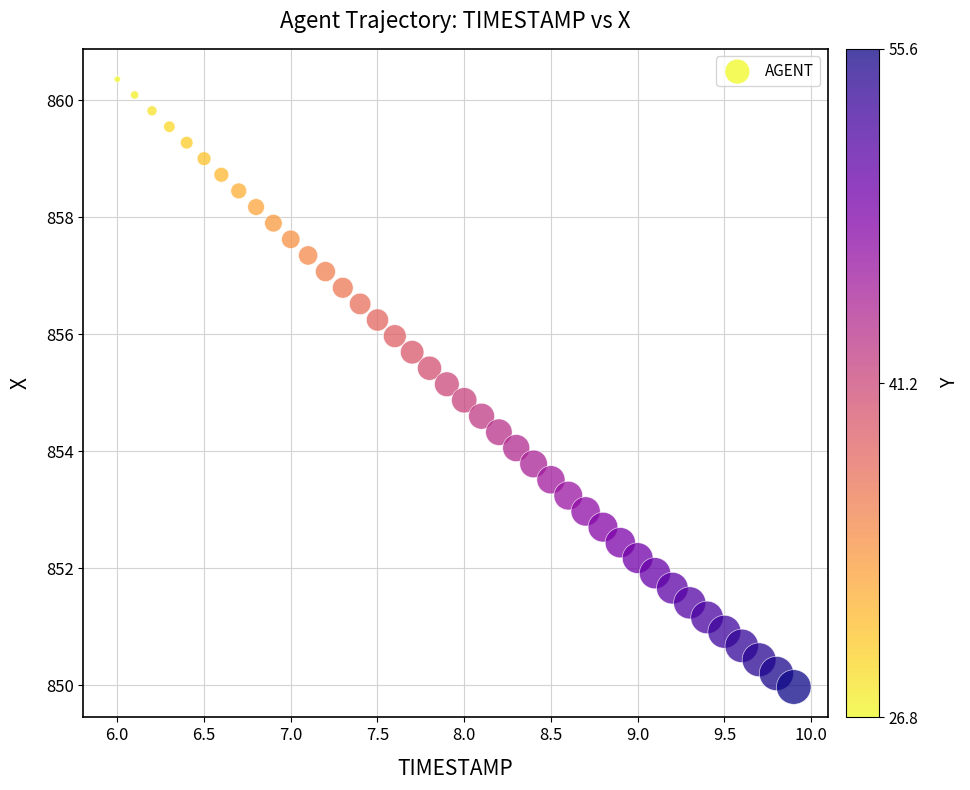

What is the range of X values (max minus min)?

3.9